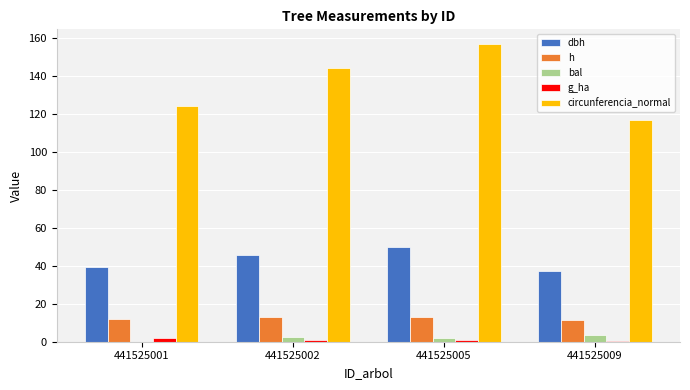

What is the greatest value displayed?

156.6